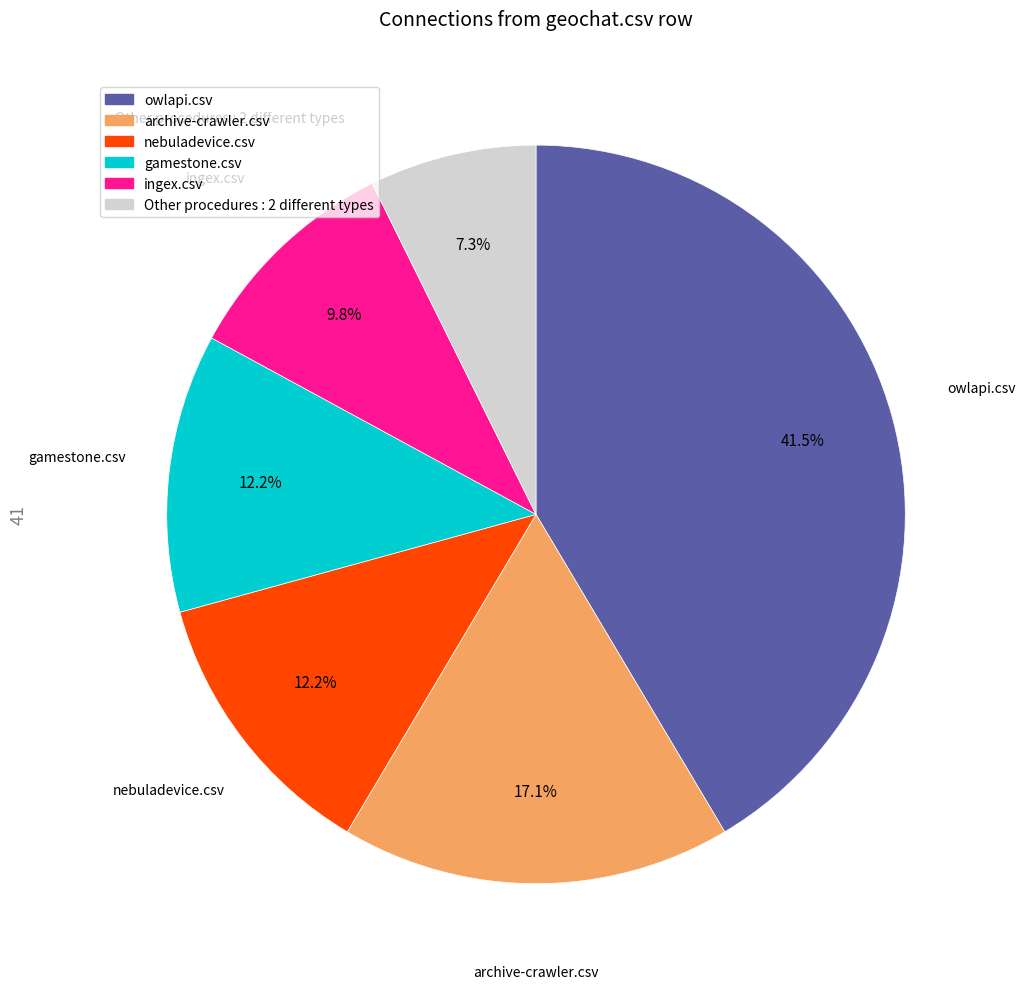

Does any single category account for the majority?

No